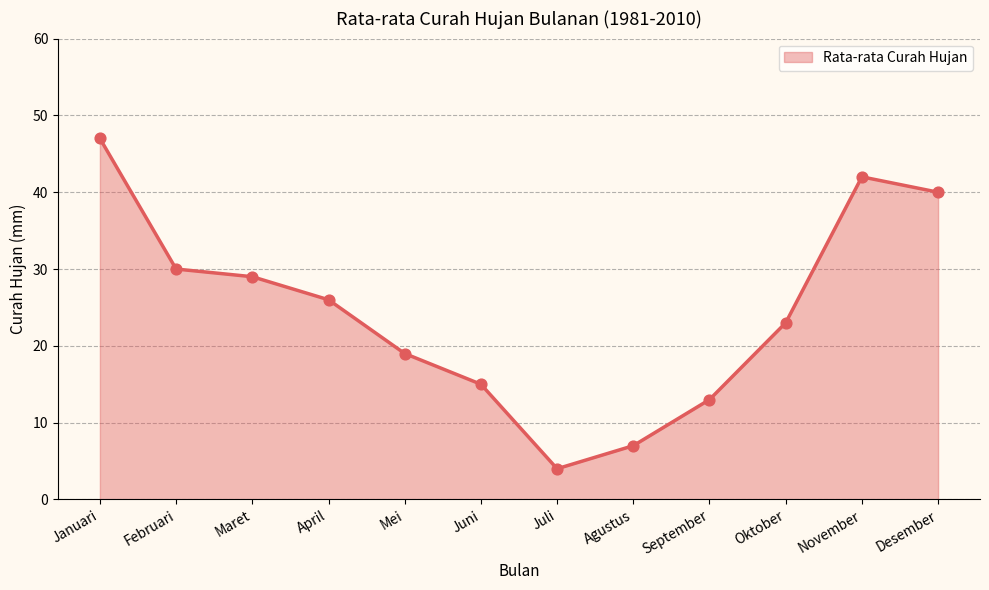

Approximately how many times larger is the value at Juni compared to Januari?

0.3